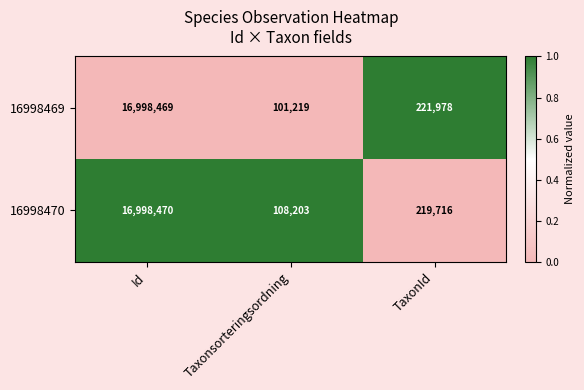

At which label is 16998469 closest to 8549844?

TaxonId